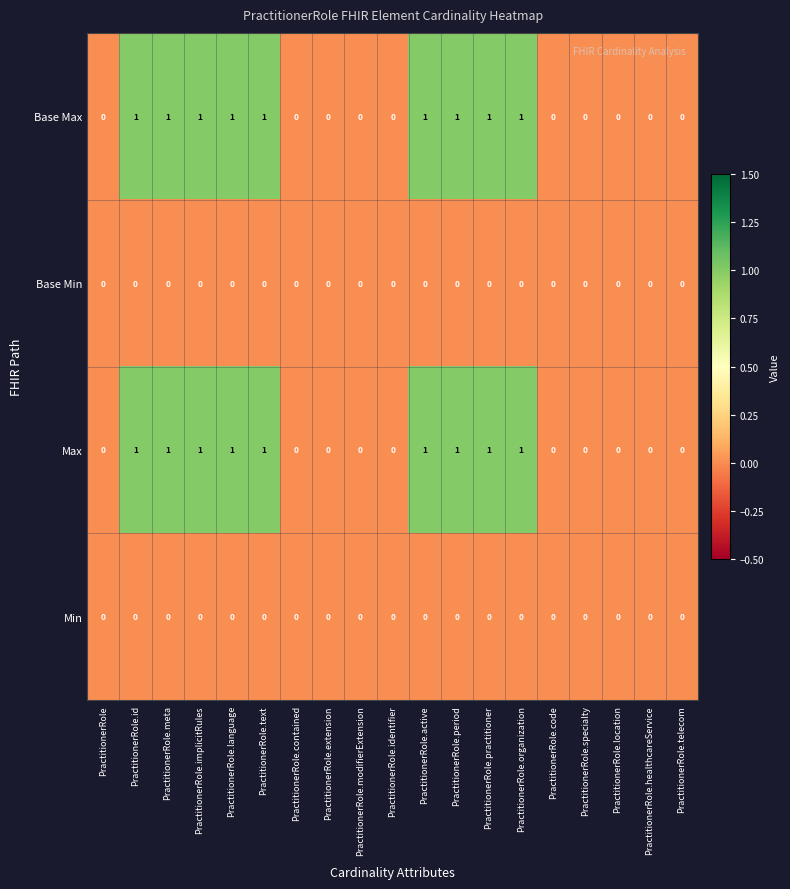

The Base Max series shows 0 at PractitionerRole. True or false?

True